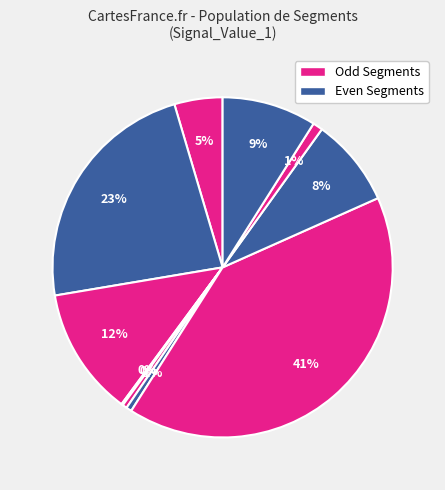

Does any single category account for the majority?

No